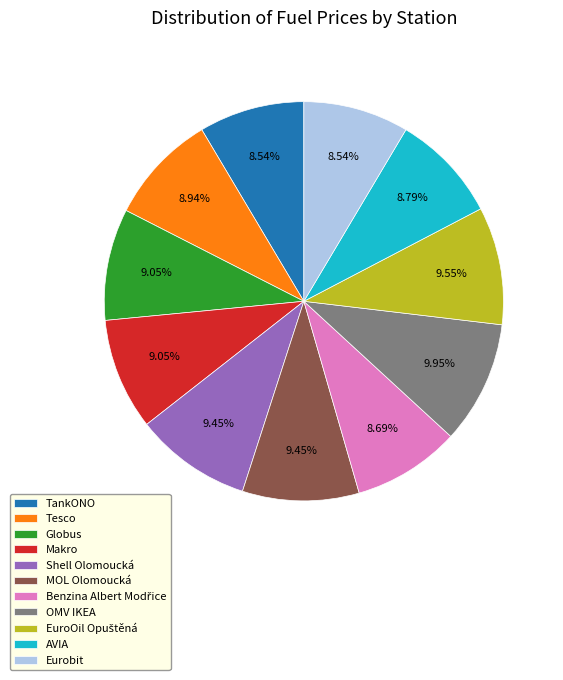

To the nearest percent, what is the combined percentage of Tesco and TankONO?

17%